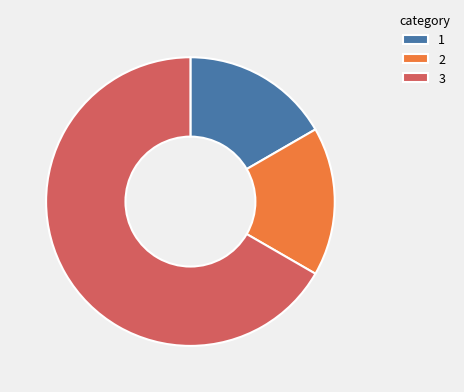

Count the number of slices in the pie.

3